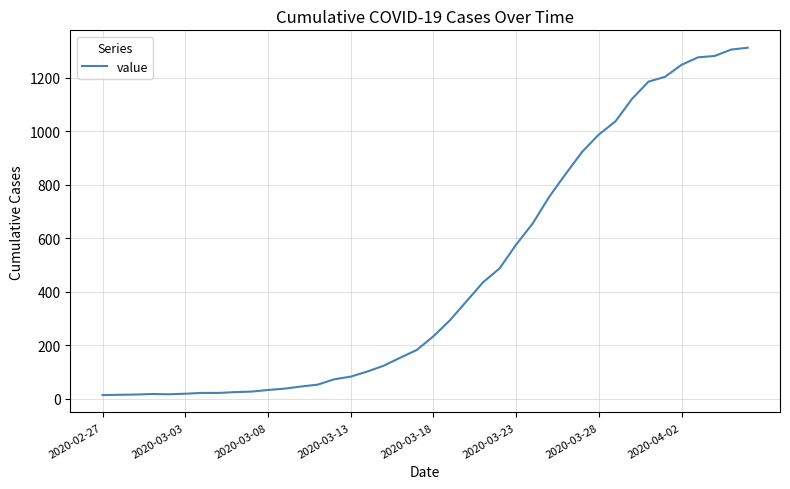

What is the maximum value shown in the chart?

1313